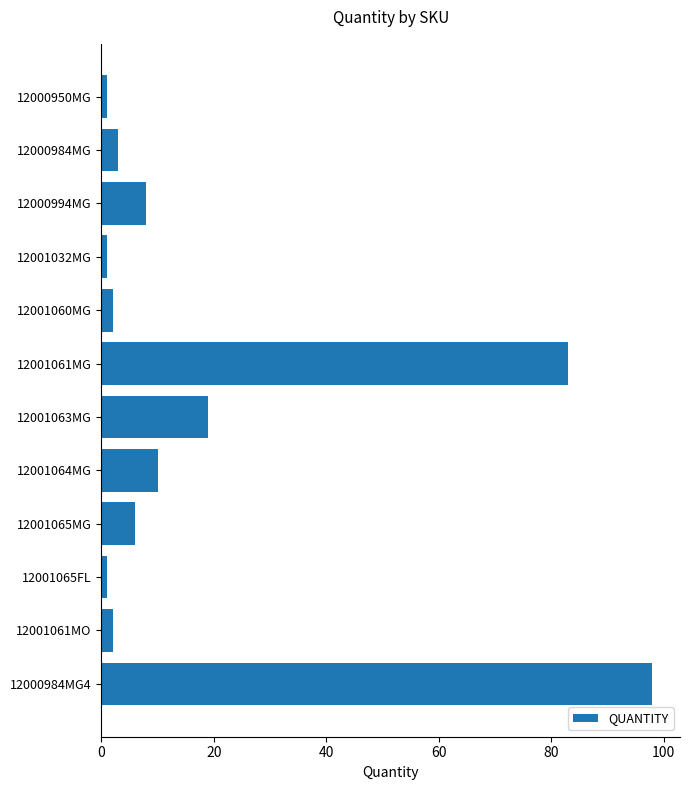

At which category does the chart reach its peak across all series?

12000984MG4